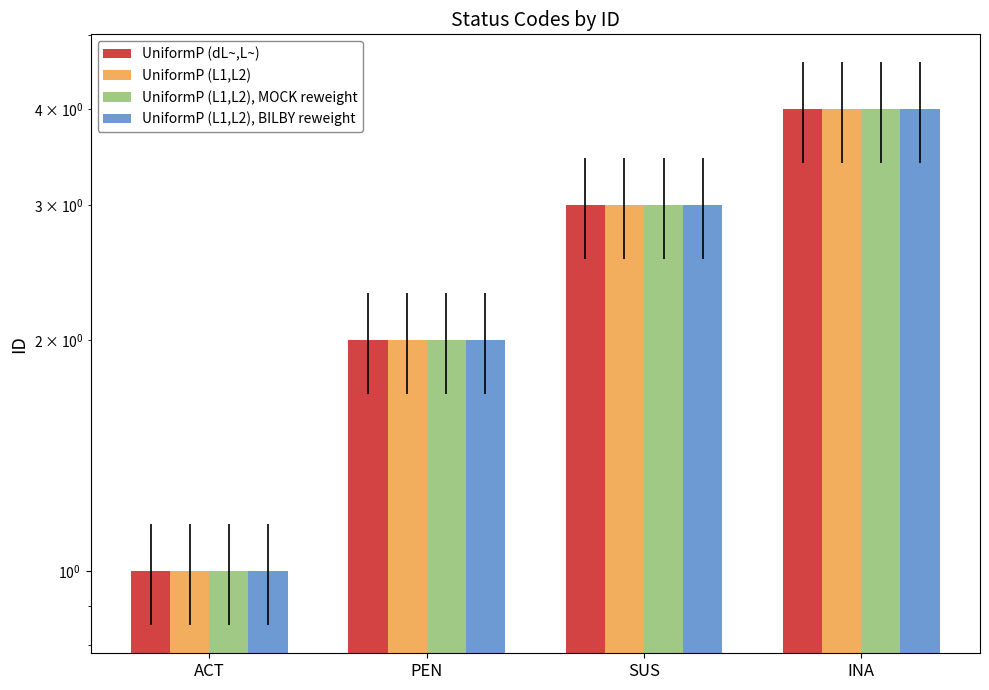

What is the difference between the second highest and second lowest values in the UniformP (dL~,L~) series?

1